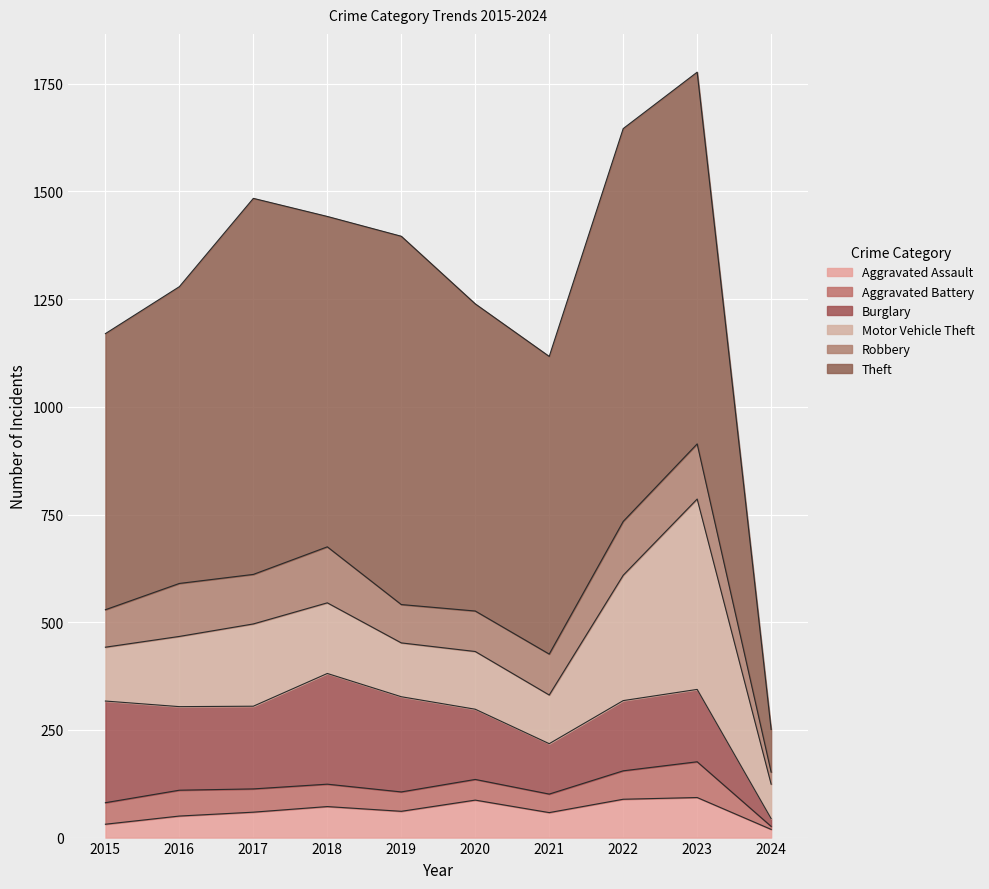

Rank the categories by Robbery value from lowest to highest.

2024, 2015, 2019, 2020, 2021, 2017, 2016, 2022, 2023, 2018